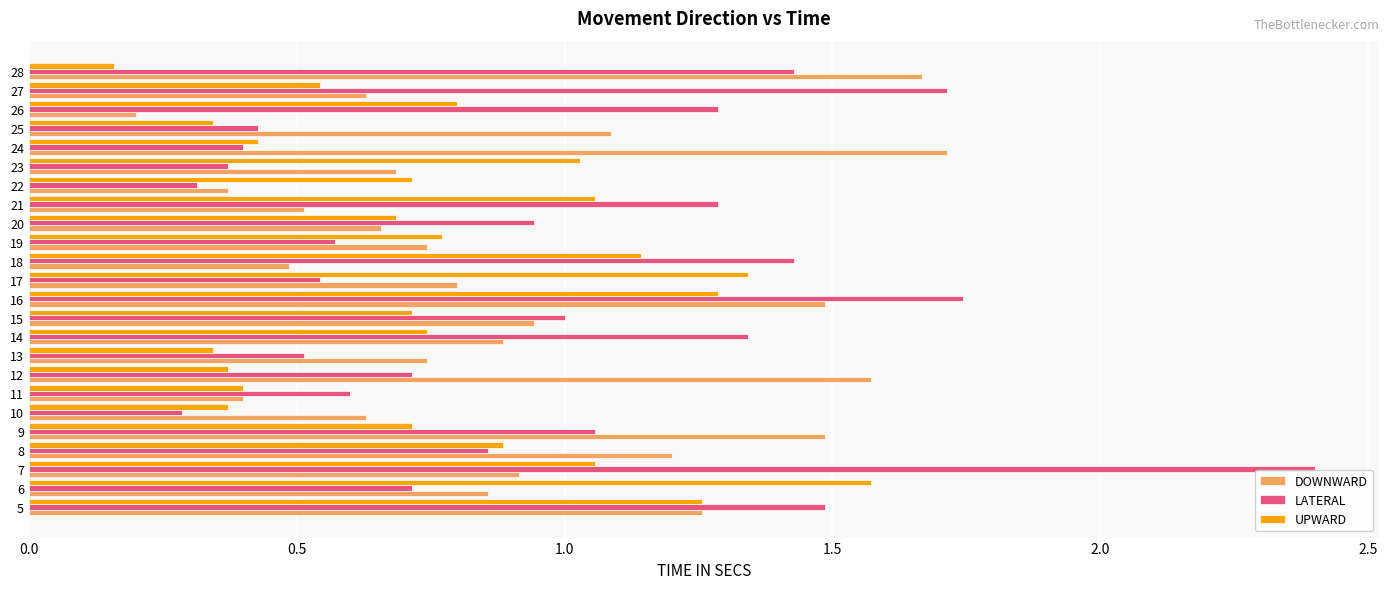

Between 15 and 20, which series saw the biggest shift?

DOWNWARD